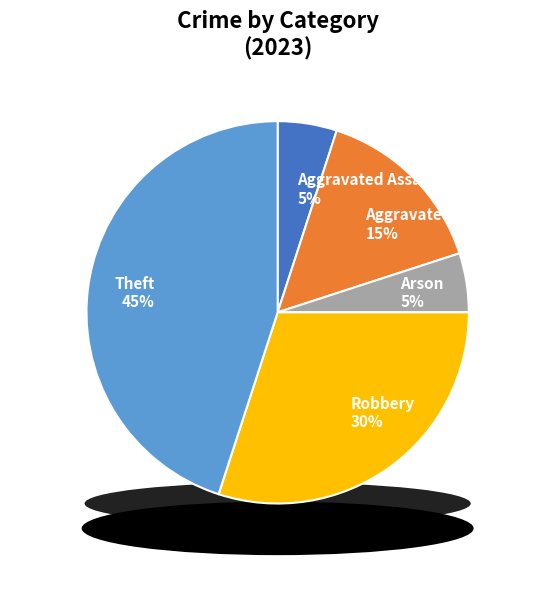

Count the number of slices in the pie.

5